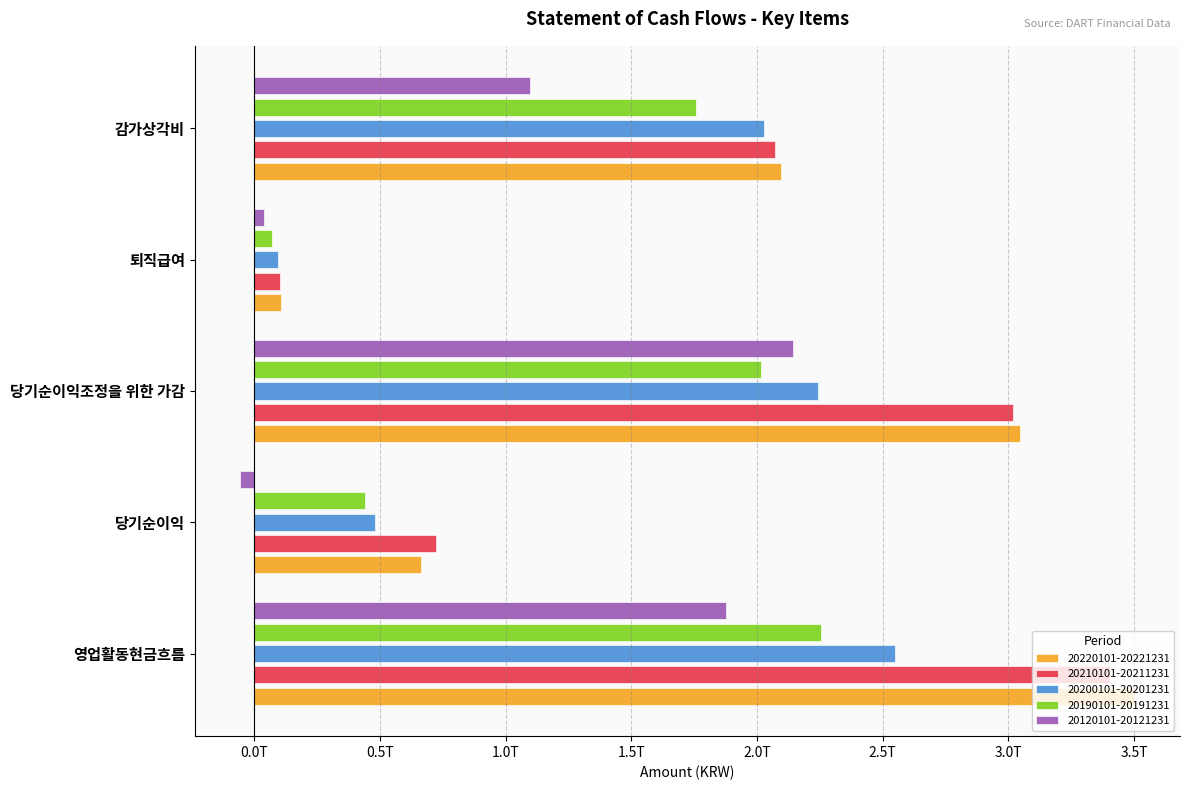

What are all the series names shown in the legend?

20220101-20221231, 20210101-20211231, 20200101-20201231, 20190101-20191231, 20120101-20121231